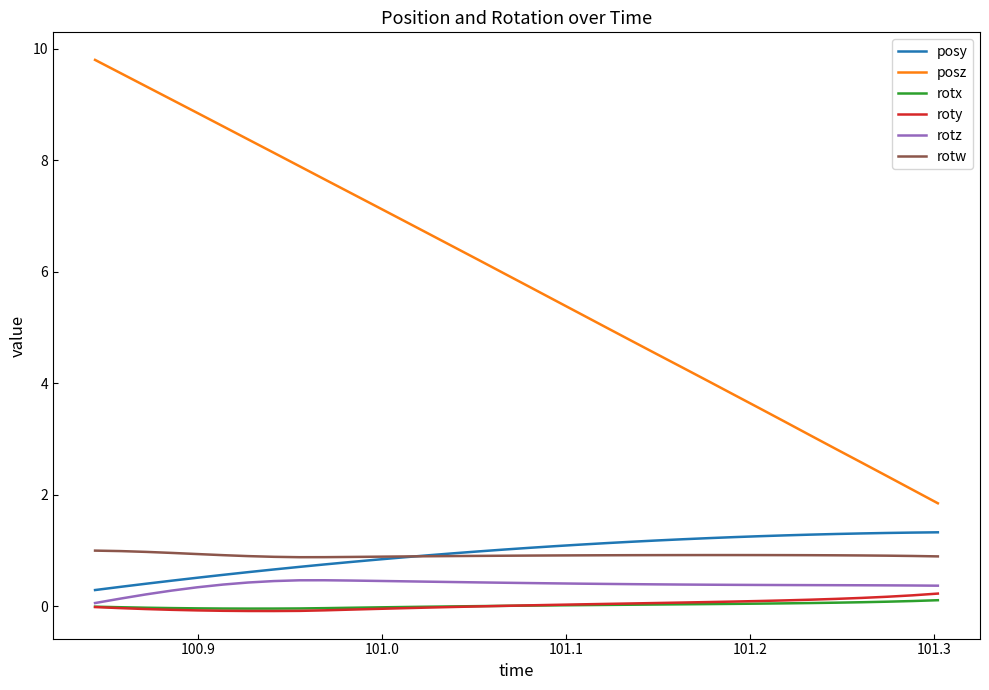

True or false: rotw and roty cross at least once.

False